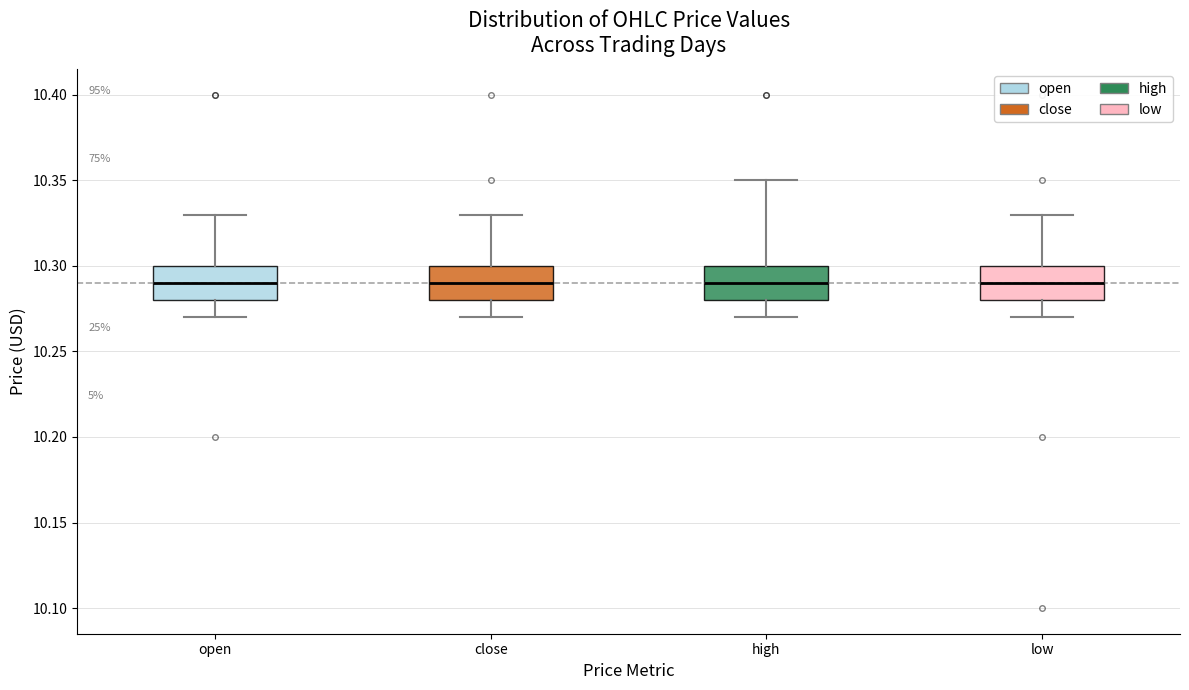

Where does the upper whisker of the box for close end on the y-axis? The values are not printed on the chart, so give them approximately, as read against the axis.

10.33